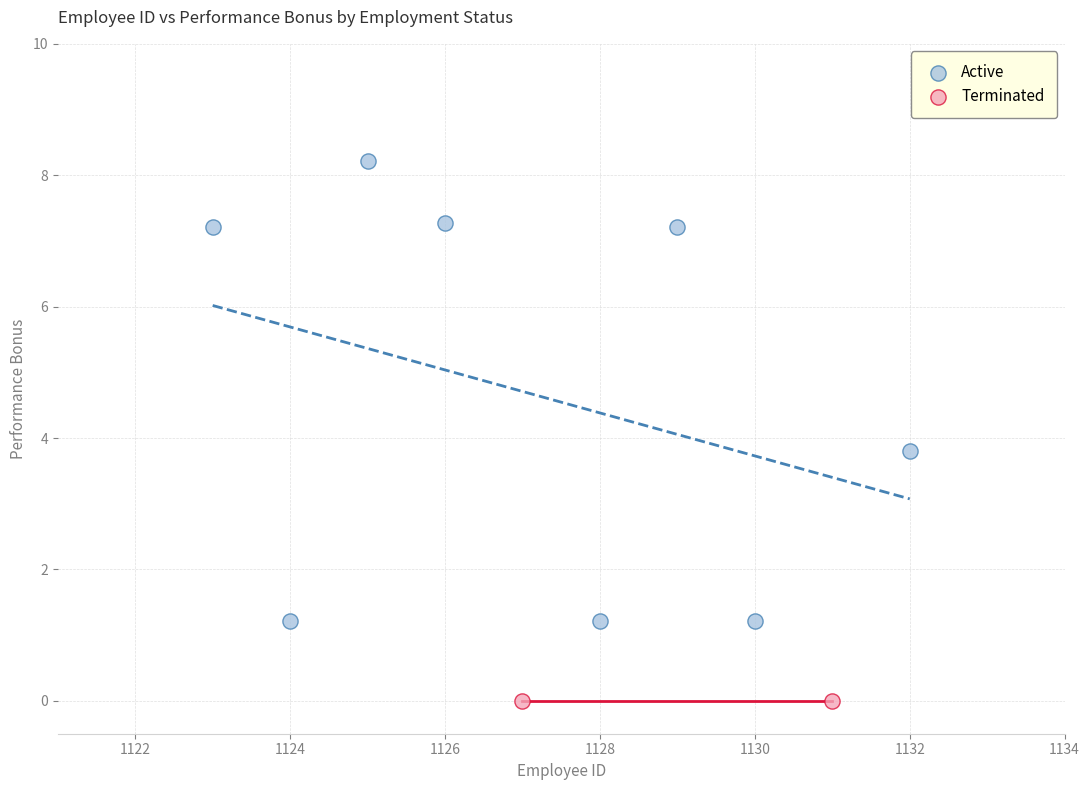

What are all the series names shown in the legend?

Active, Terminated